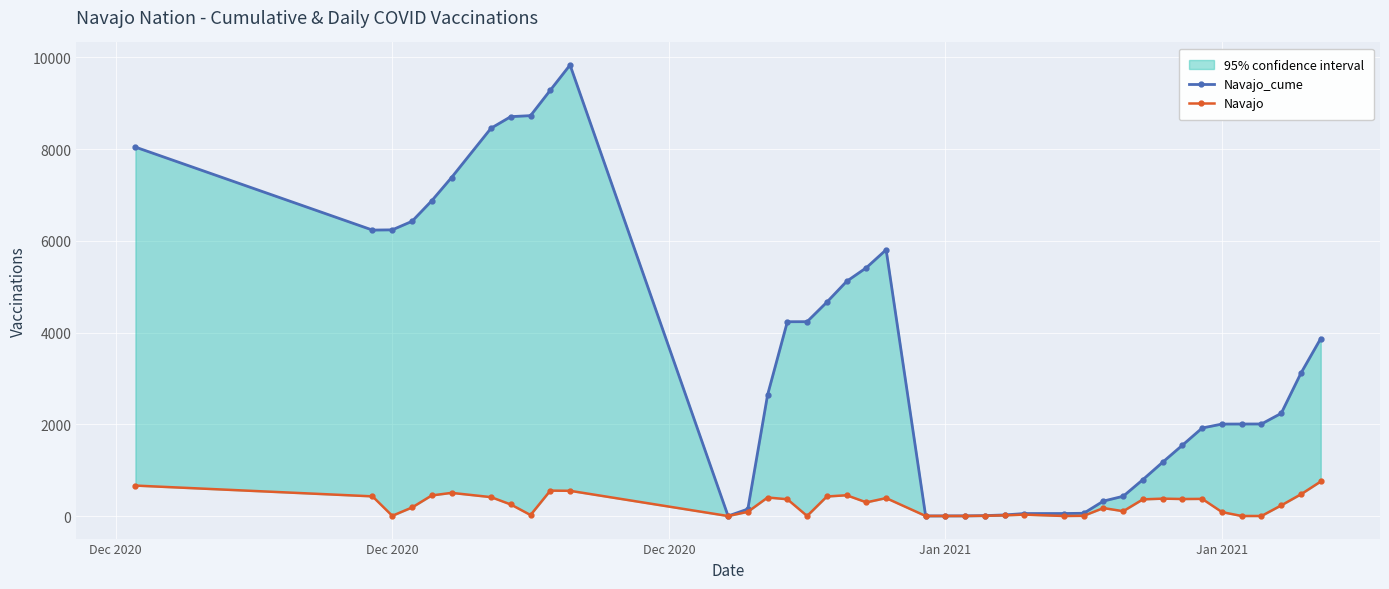

How many data points in Navajo are less than 252?

20